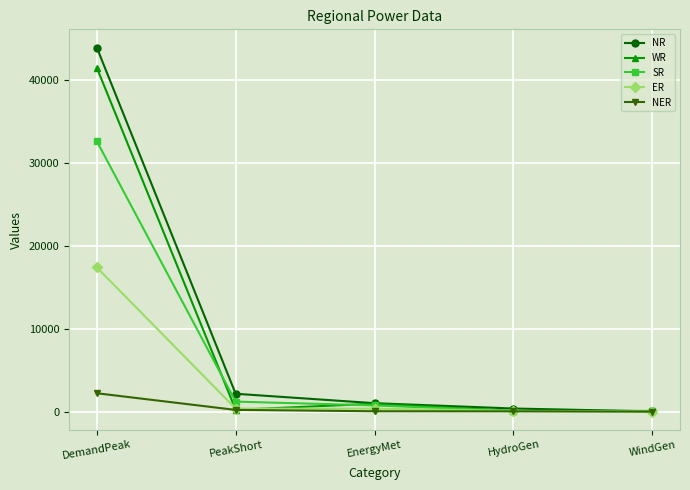

Rank the series at DemandPeak from lowest to highest value.

NER, ER, SR, WR, NR